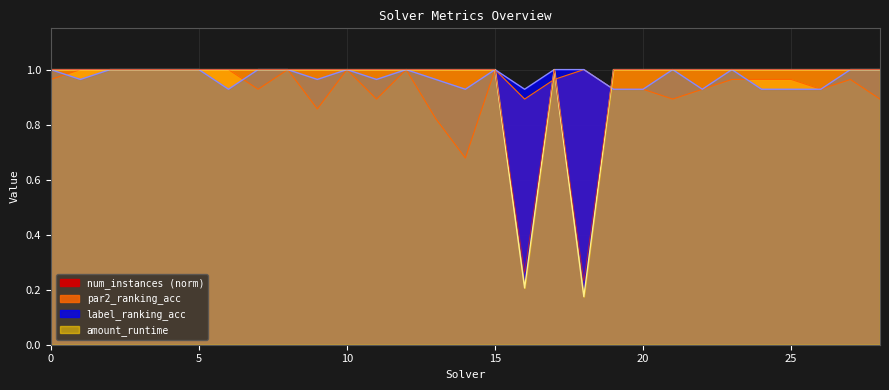

Which category has the lowest value across all series?

18